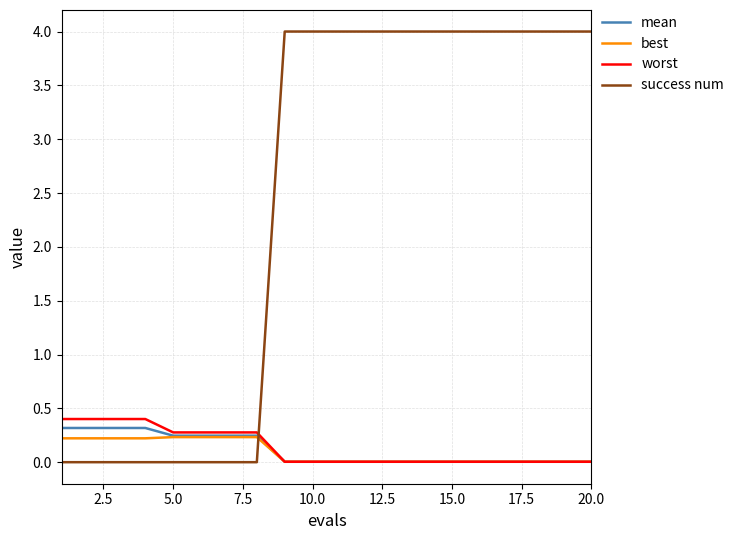

After their last crossing, which series has the higher values: success num or worst?

success num